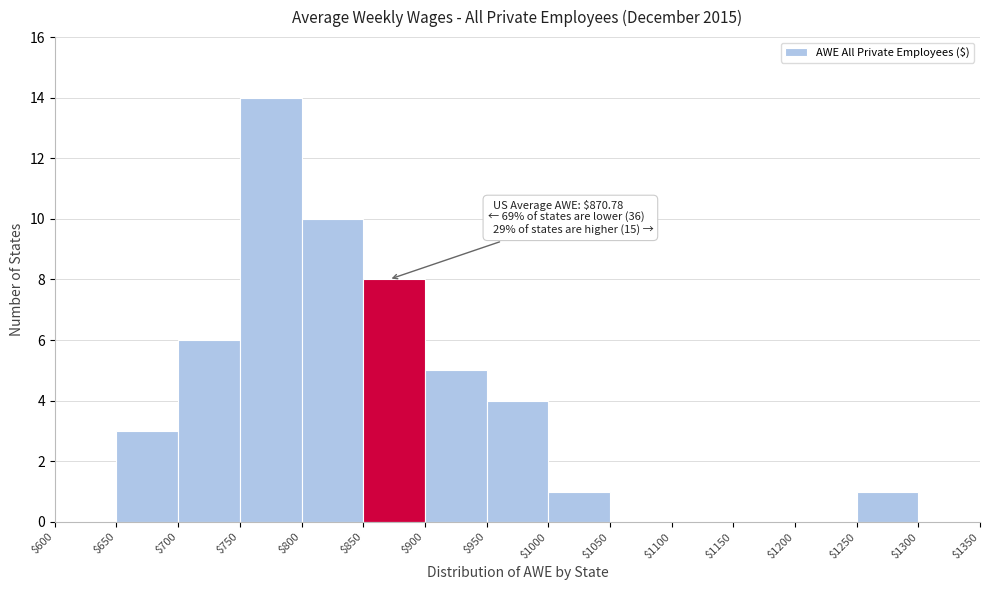

Over which range of the x-axis is the bar tallest?

$750 to $800